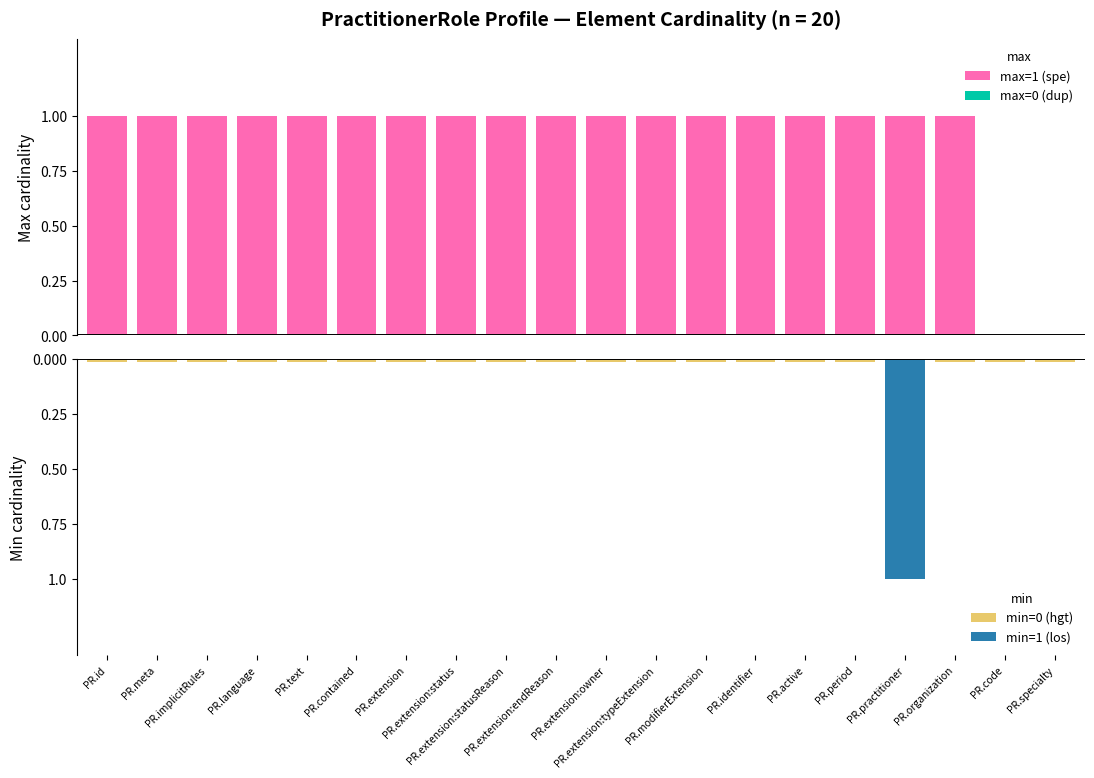

Which series has the widest spread of values?

min